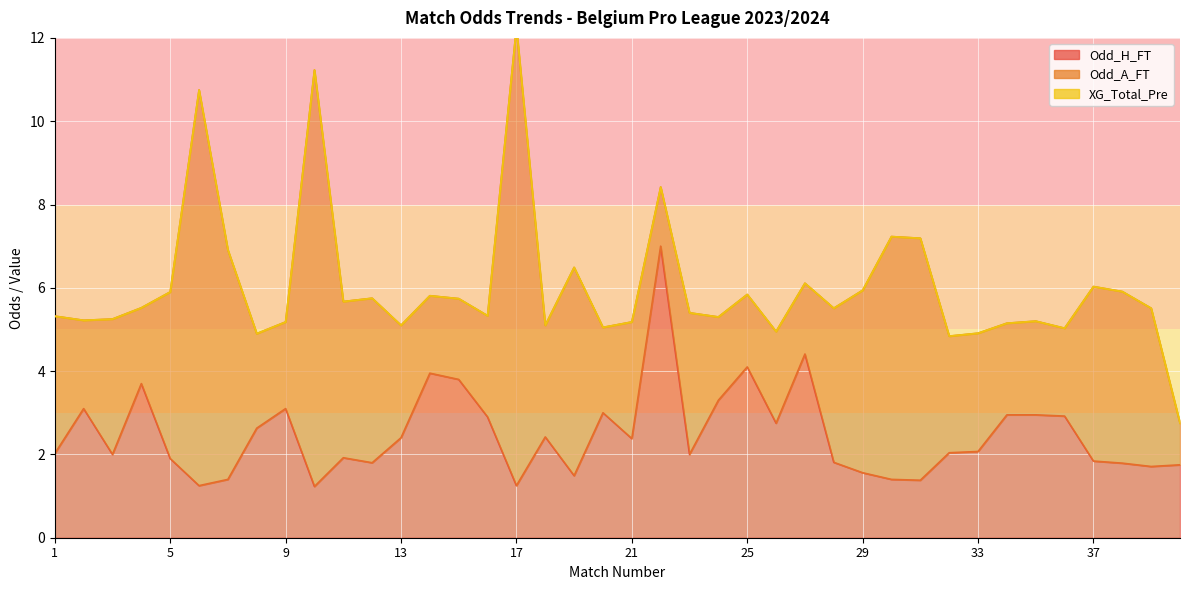

What is the difference between the maximum and minimum values in the Odd_H_FT series?

5.8